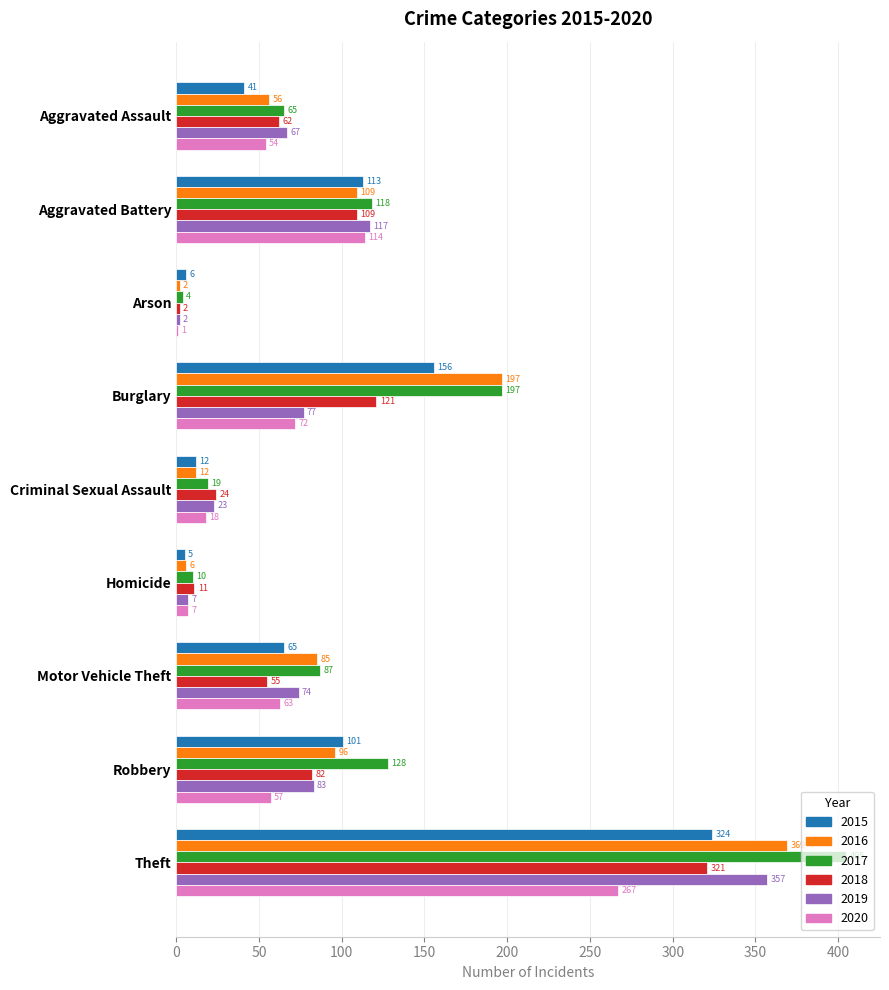

What are all the series names shown in the legend?

2015, 2016, 2017, 2018, 2019, 2020